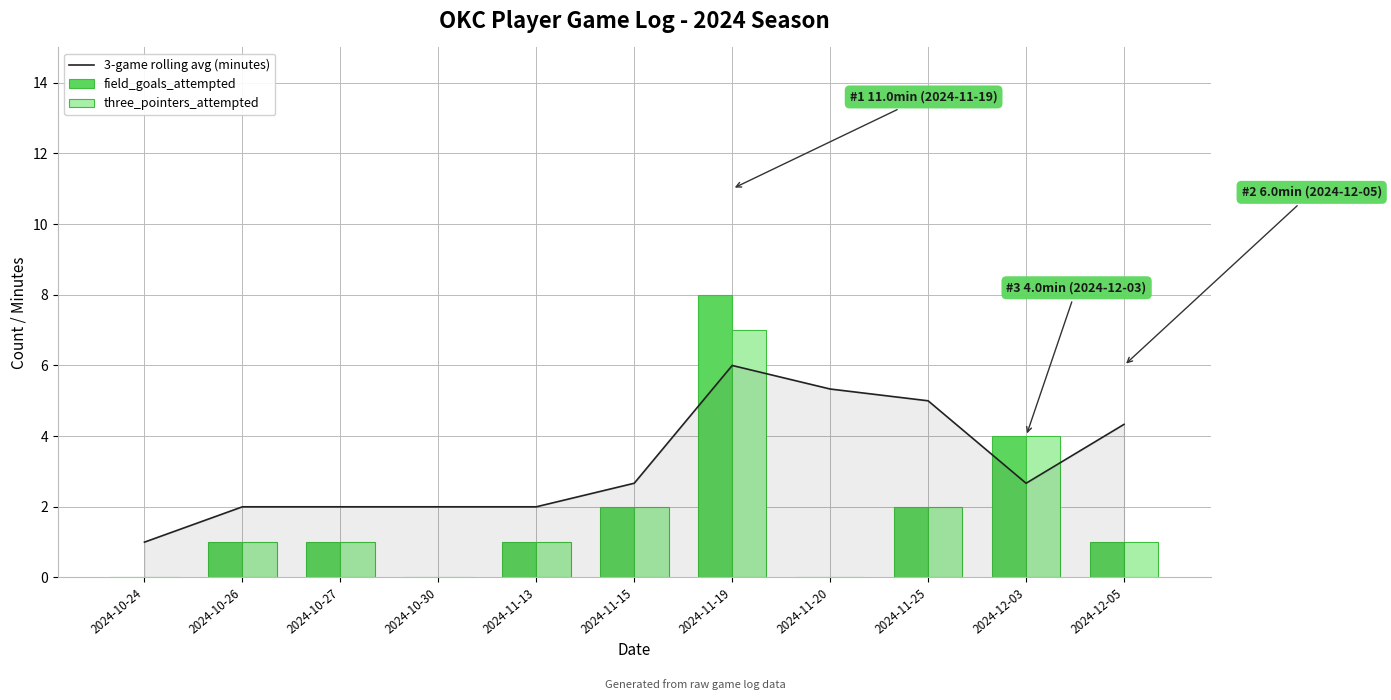

At which label is 3-game rolling avg (minutes) closest to 3?

2024-11-15